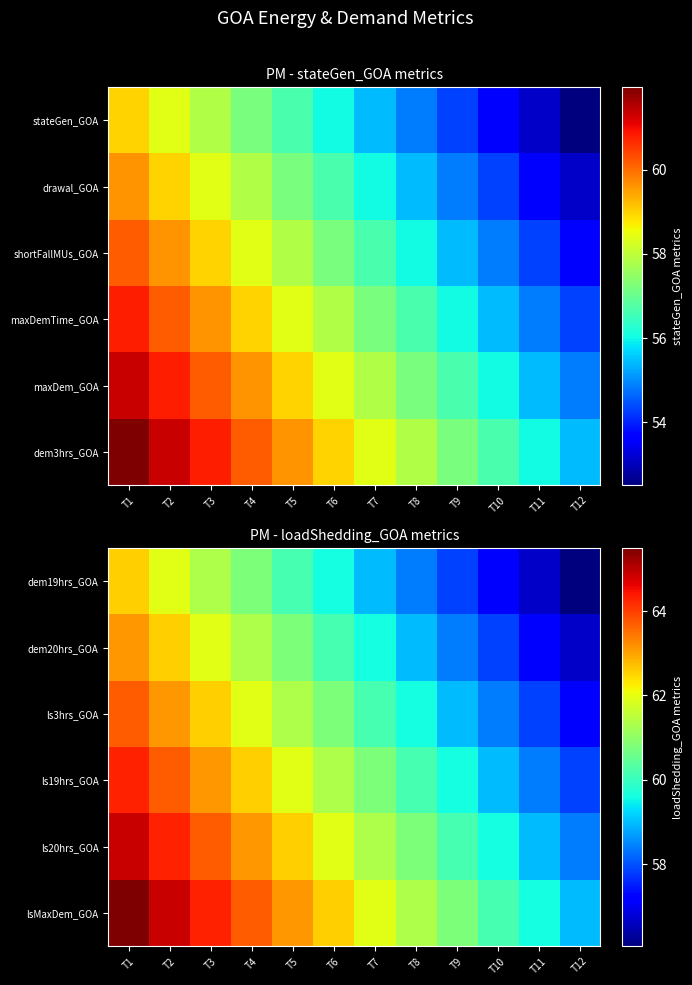

At which label does ls20hrs_GOA reach its peak?

T1